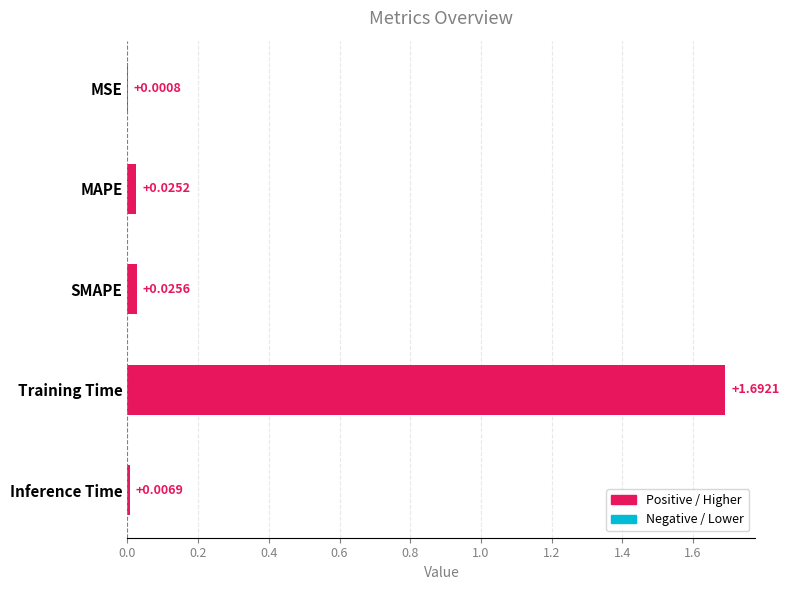

At which label is the value closest to 0?

MSE